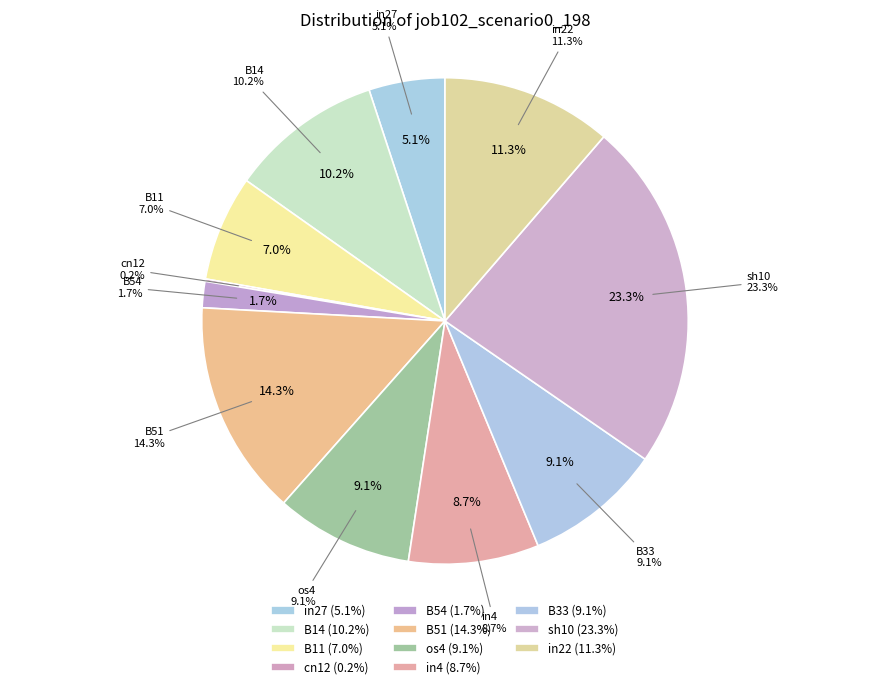

To the nearest percent, what is the average slice percentage?

9%